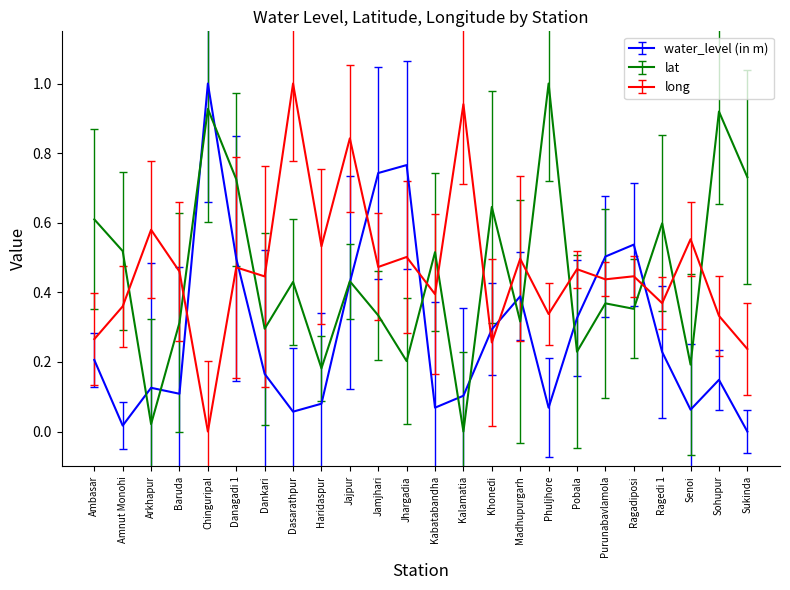

What is the difference between the maximum and second lowest values in the lat series?

1.0